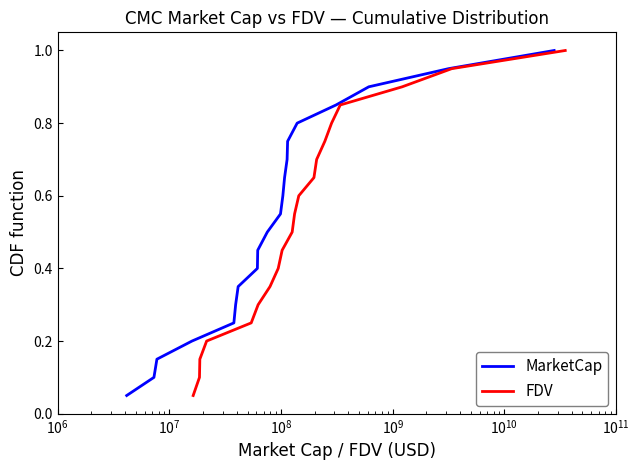

What is the smallest value displayed?

0.1